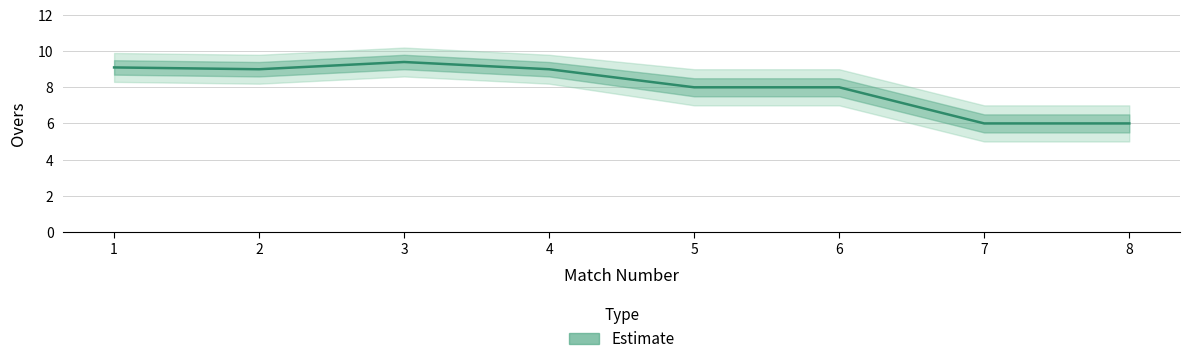

Rank the categories by value from lowest to highest.

7, 8, 5, 6, 2, 4, 1, 3